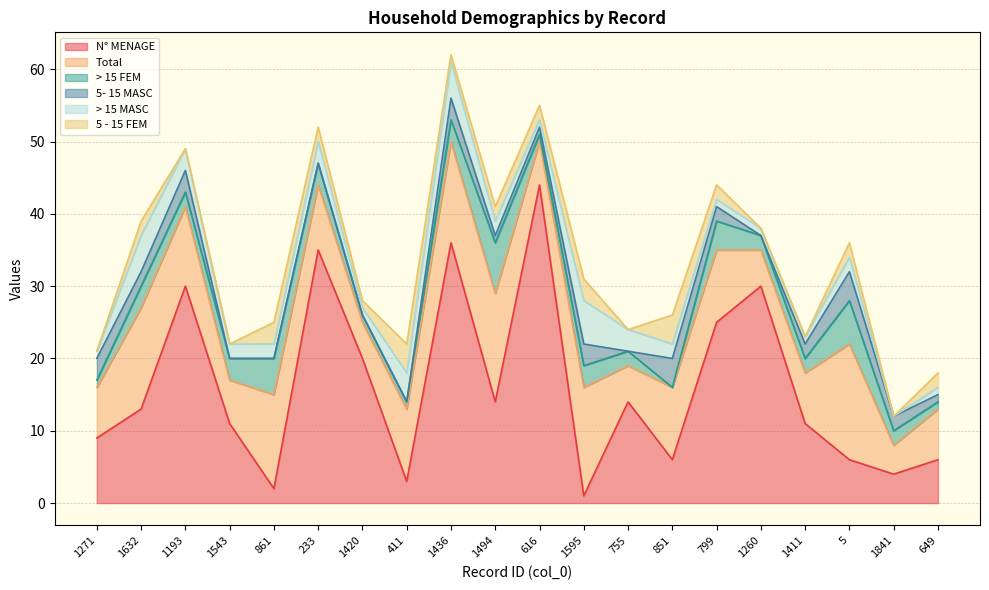

What is the sum of the Total values at 1632 and 649?

21